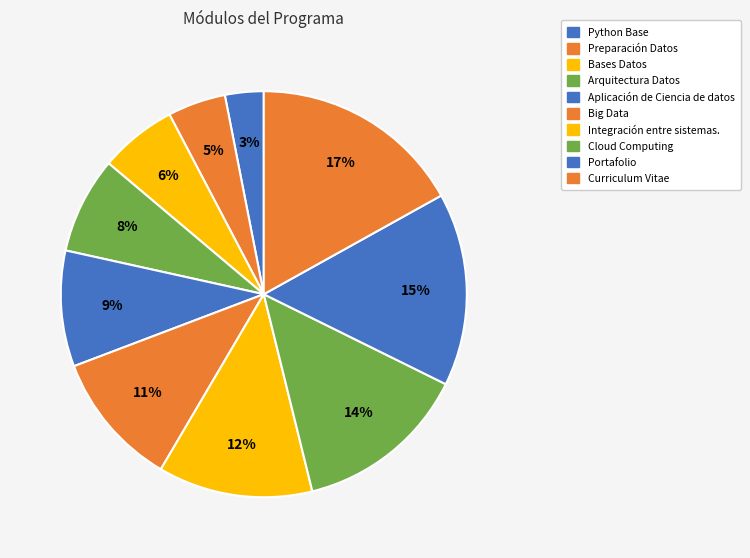

How many slices are in this pie chart?

10